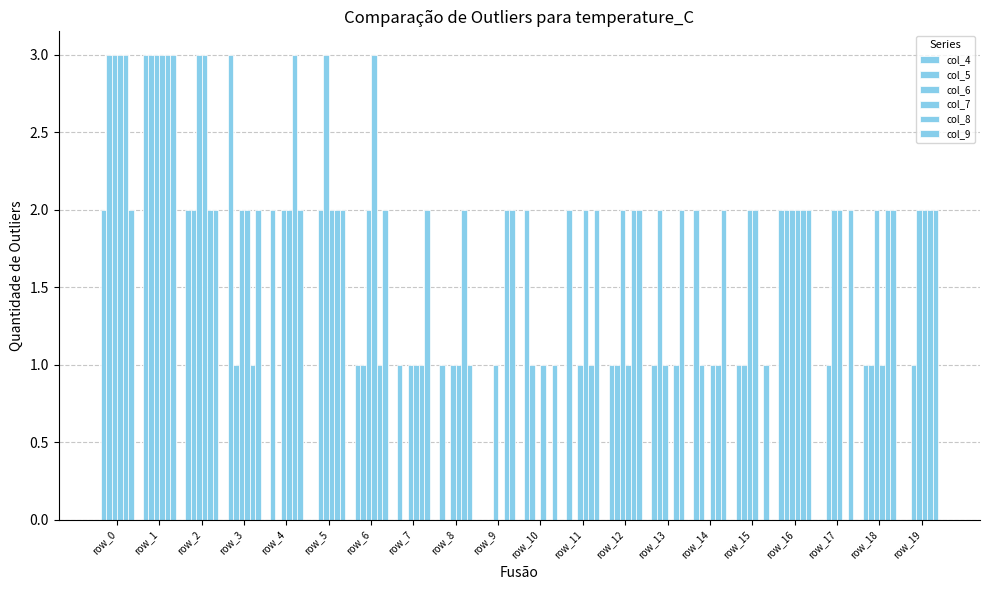

Which label corresponds to the smallest value in the chart?

row_5